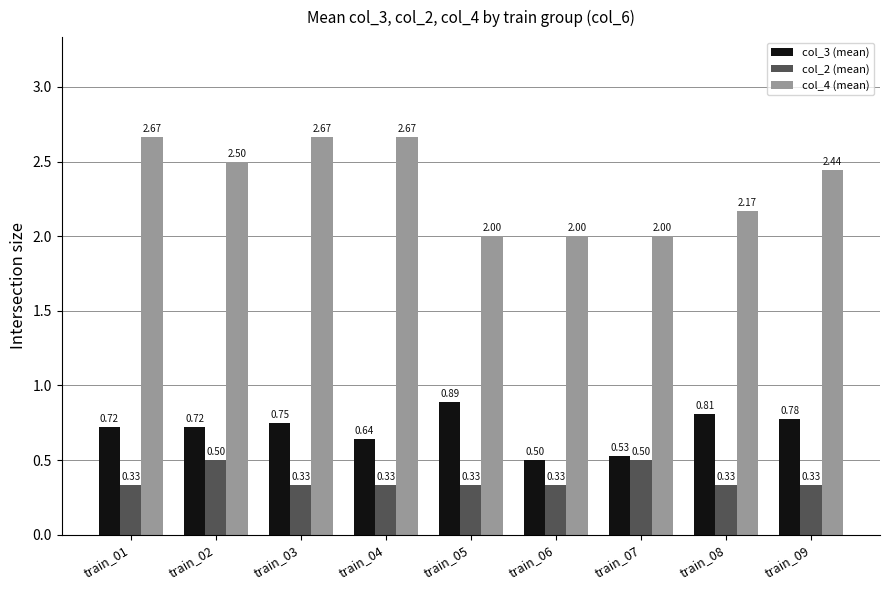

Which series has the largest range (max minus min)?

col_4 (mean)